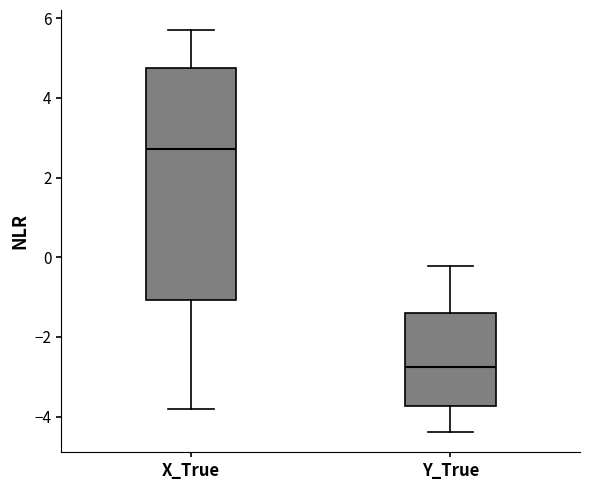

Reading left to right, read every box against the y-axis: the position of its median line, the range the box covers, and the ends of its whiskers. The values are not printed on the chart, so give them approximately, as read against the axis.

X_True: median 2.8, box -1.0 to 4.8, whiskers -3.8 to 5.6
Y_True: median -2.8, box -3.8 to -1.4, whiskers -4.4 to -0.2